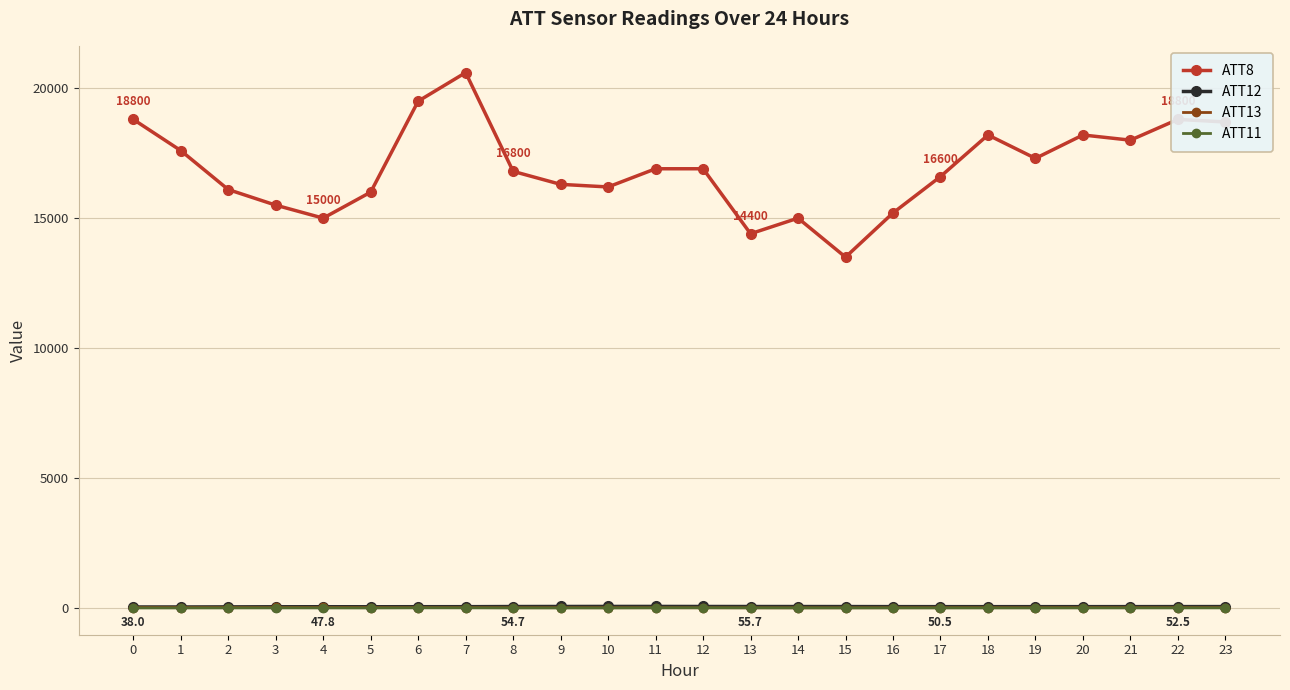

At which category does ATT8 reach its first local peak?

7